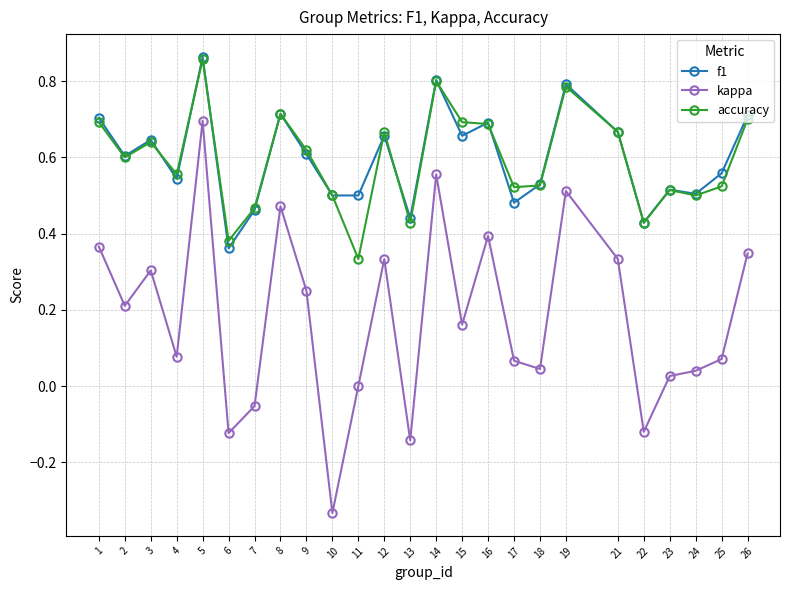

True or false: kappa has more than 0 points higher than both neighbors.

True